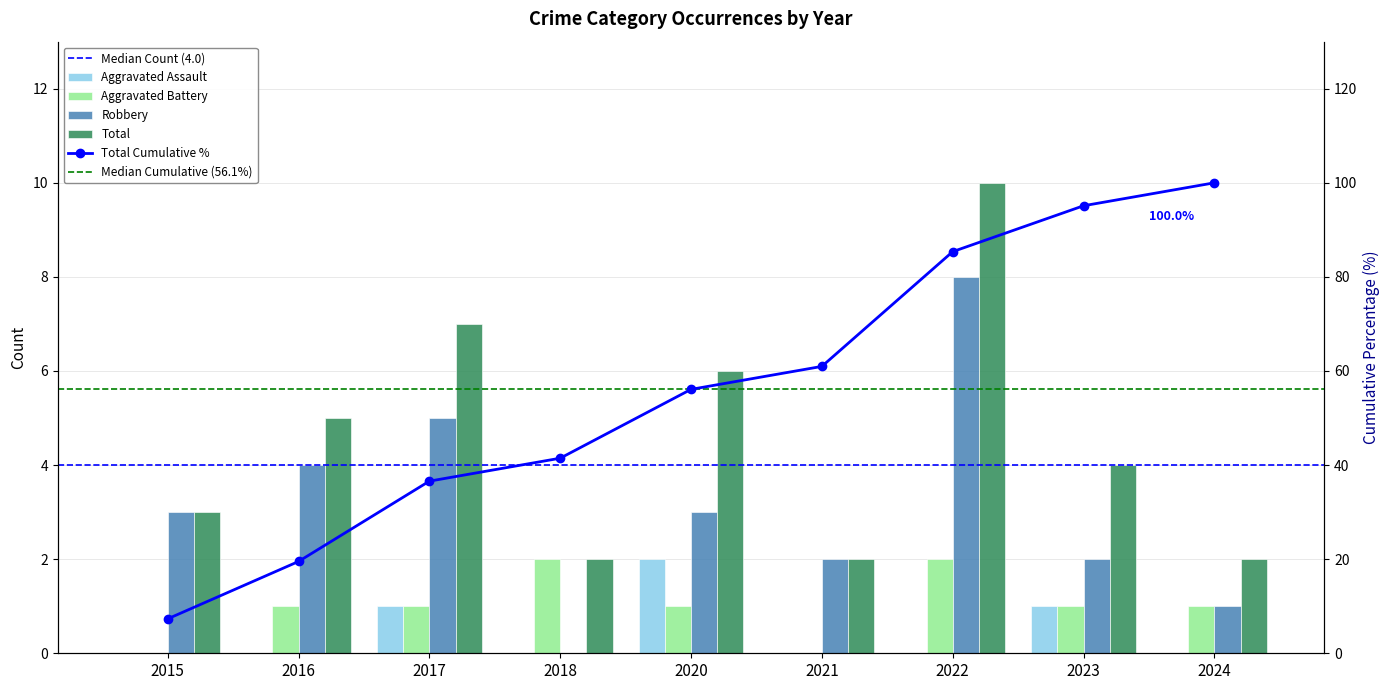

What value does the Total series have at 2018?

2